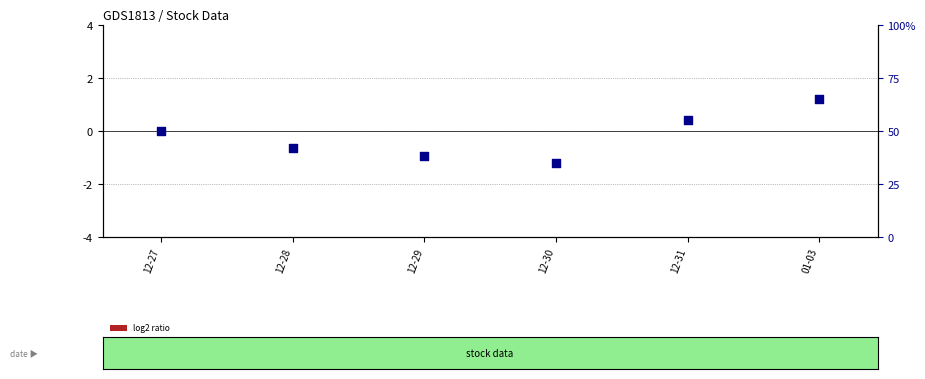

What is the total value across all series at 01-03?

65.0